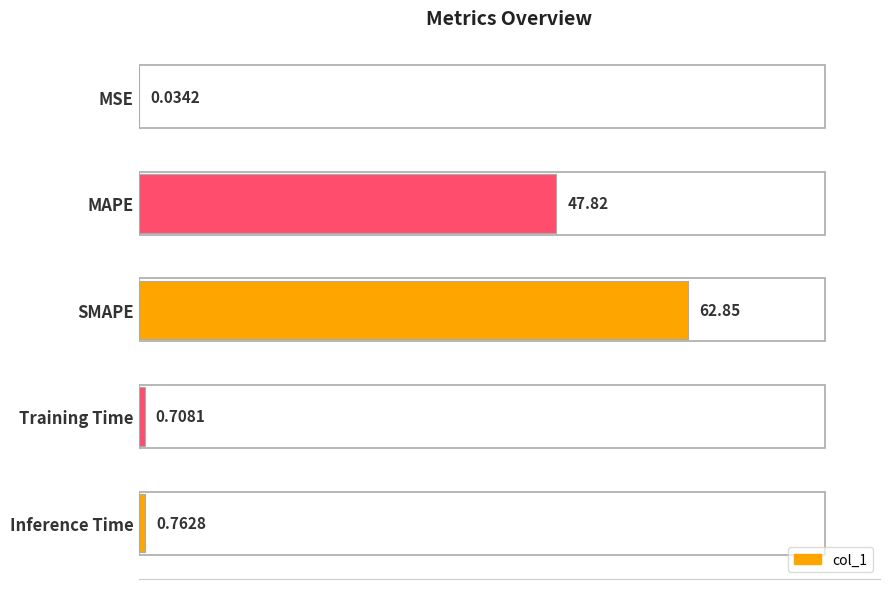

Are the bars horizontal?

Yes